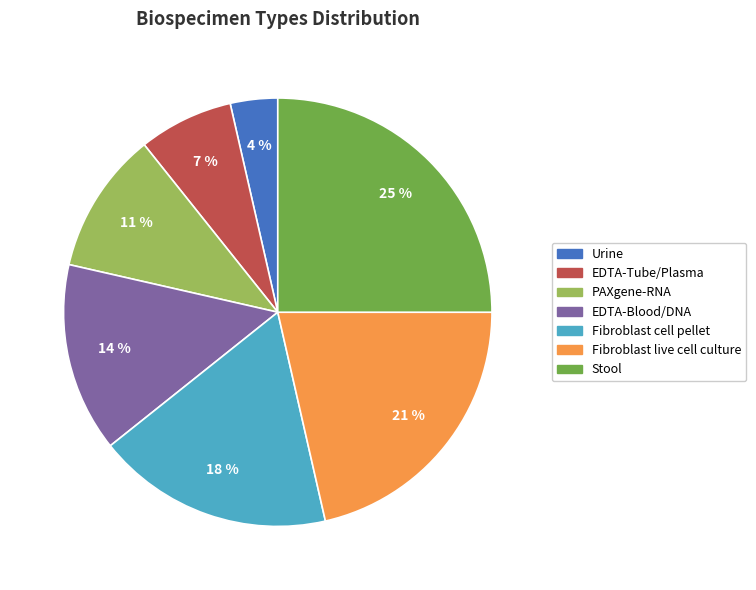

Which category has the smallest portion of the pie?

Urine